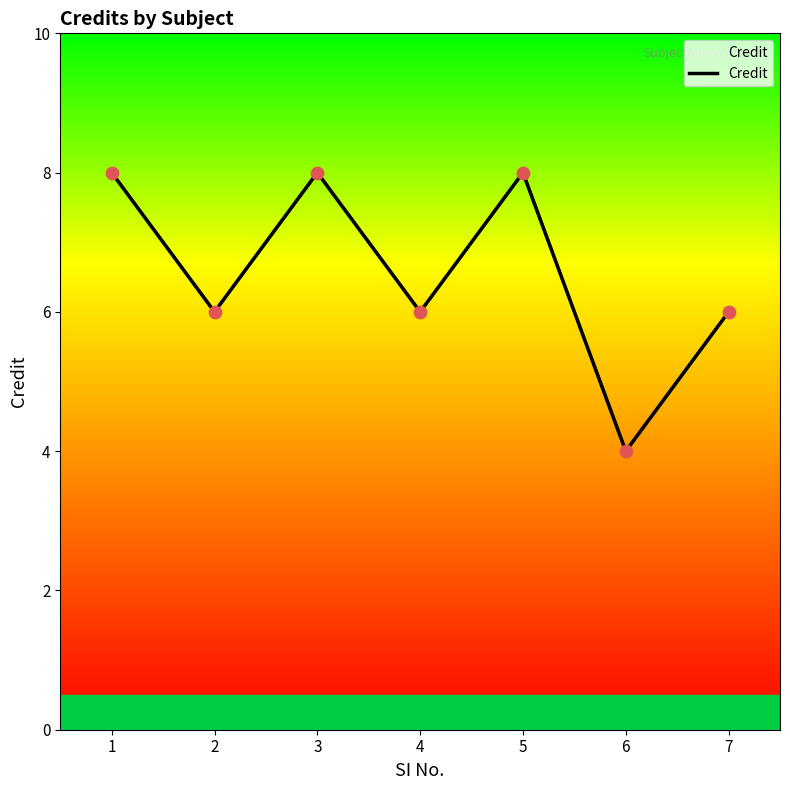

What is the change in value from 1 to 7?

-2